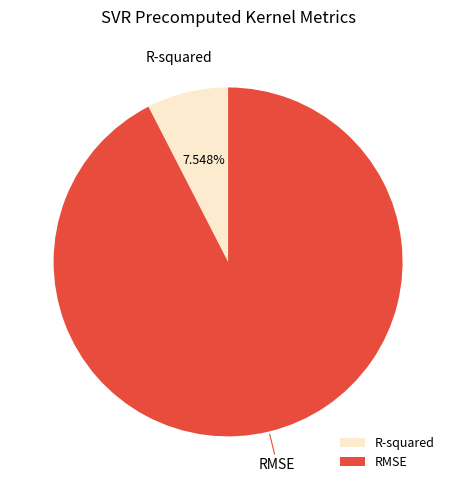

Between RMSE and R-squared, which is larger?

RMSE